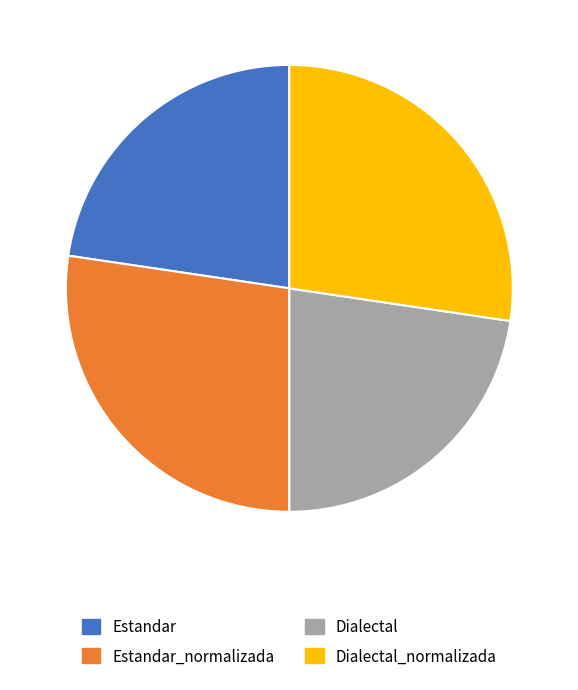

Between Dialectal and Estandar_normalizada, which is larger?

Estandar_normalizada